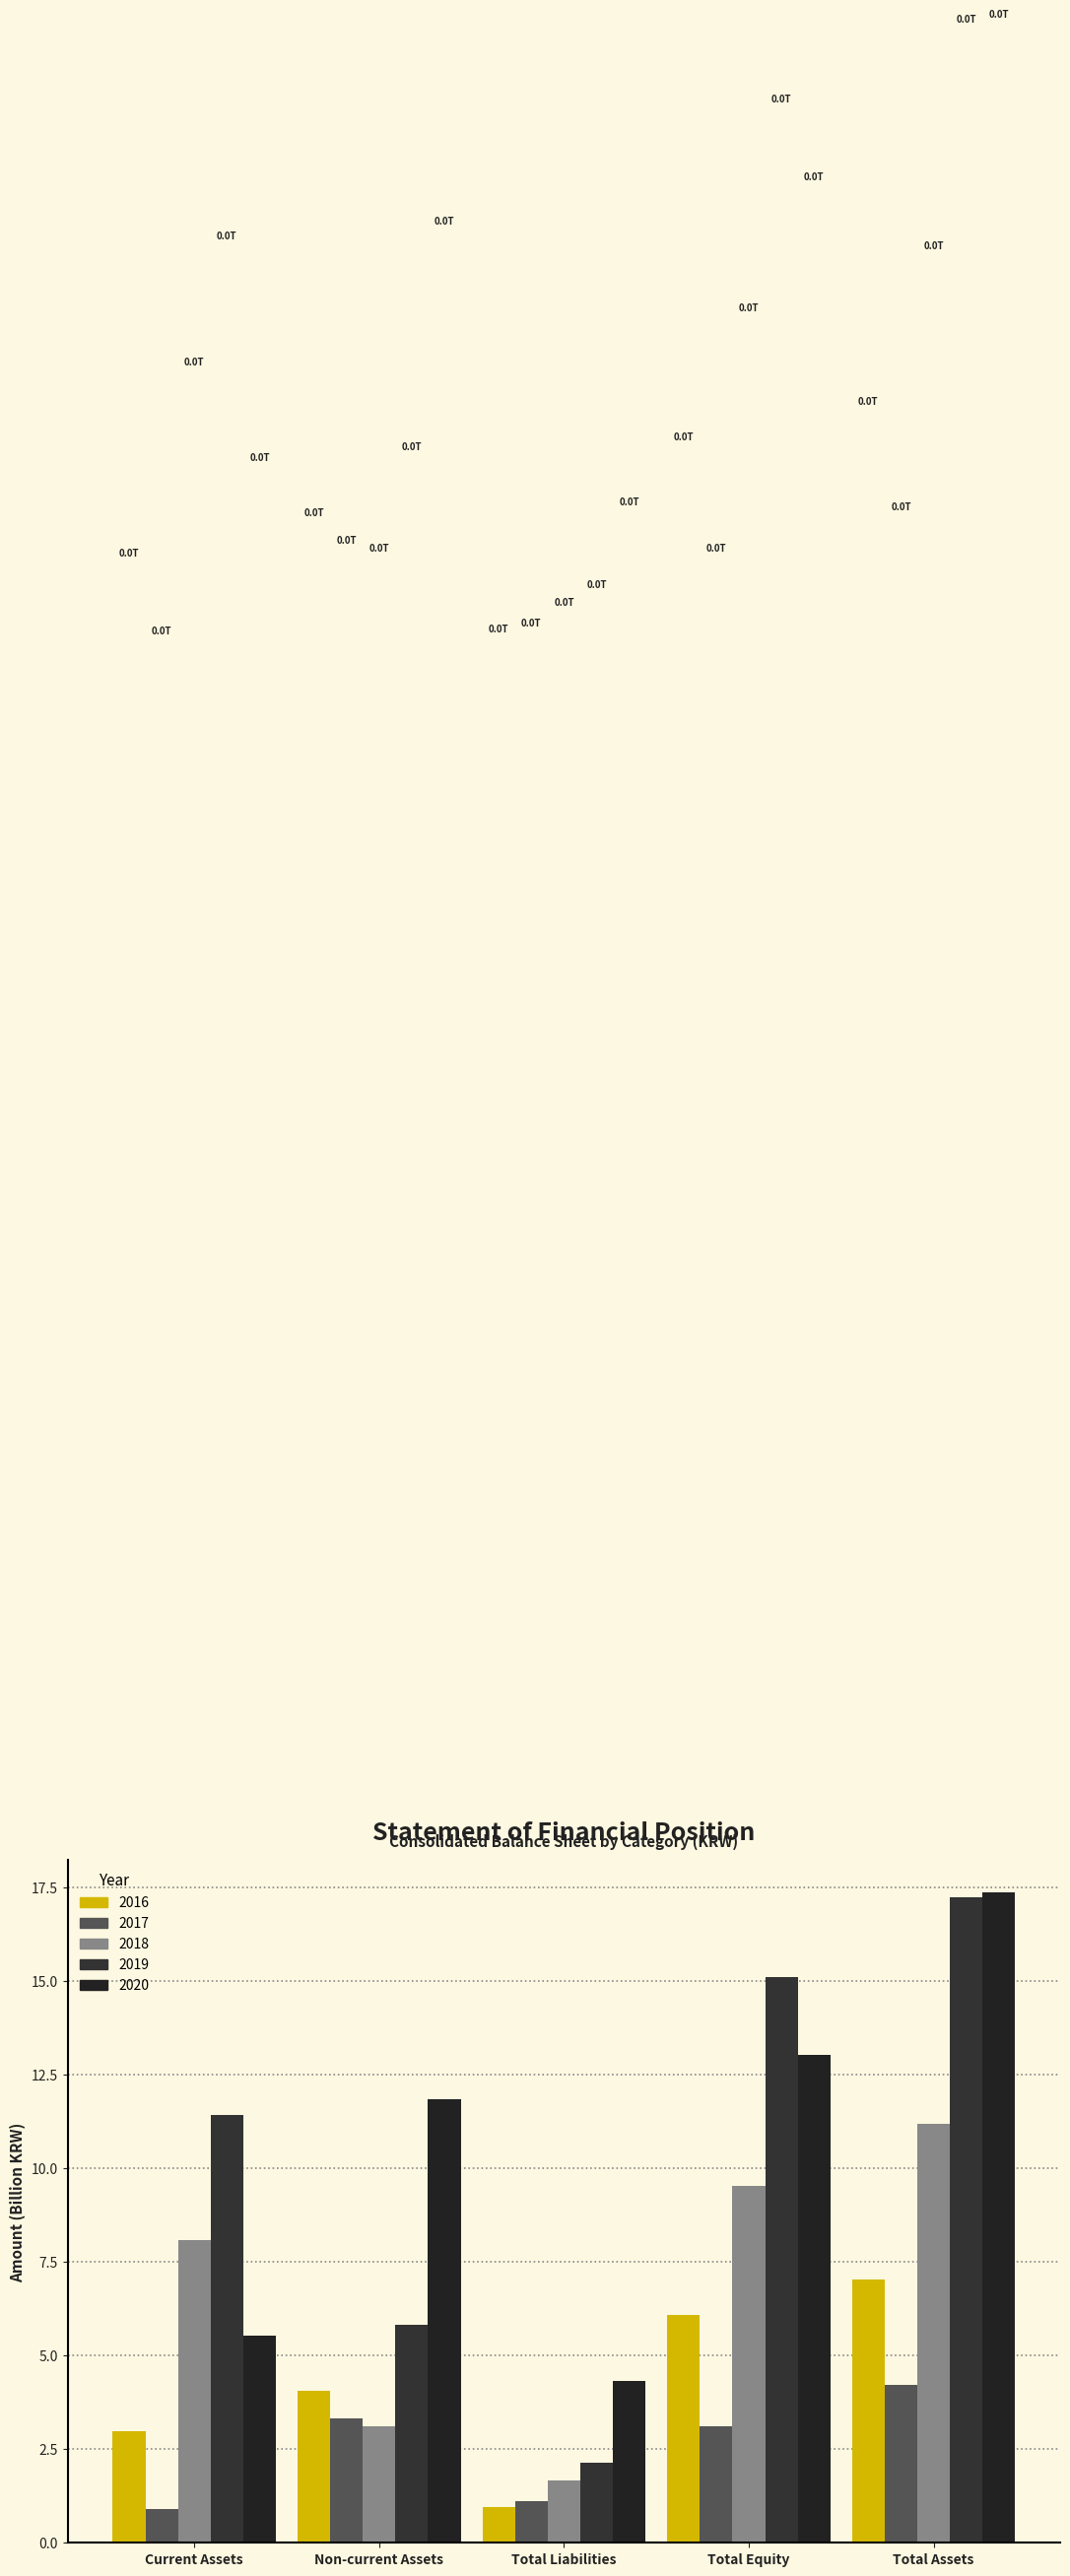

How many categories are shown in the chart?

5